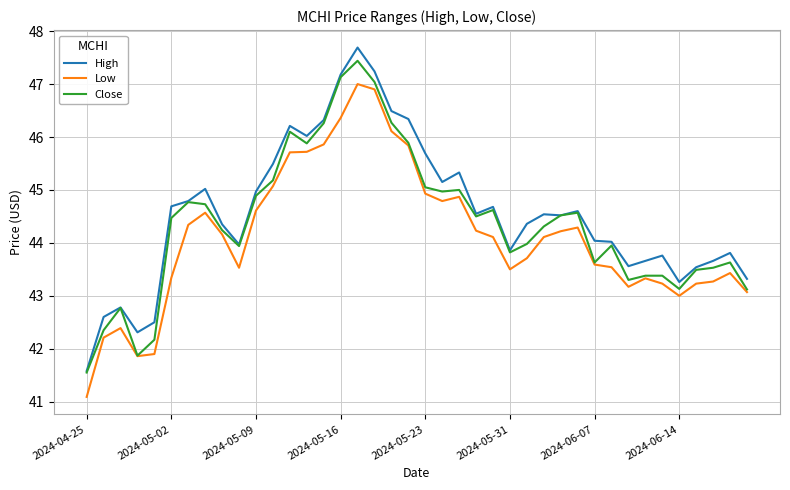

Rank the series by their average value, from highest to lowest.

High, Close, Low